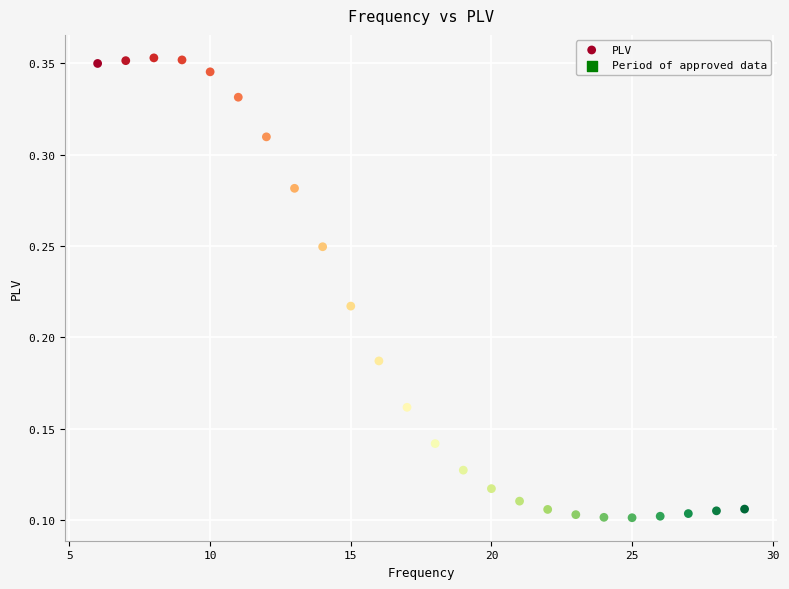

What is the range of X values (max minus min)?

23.0